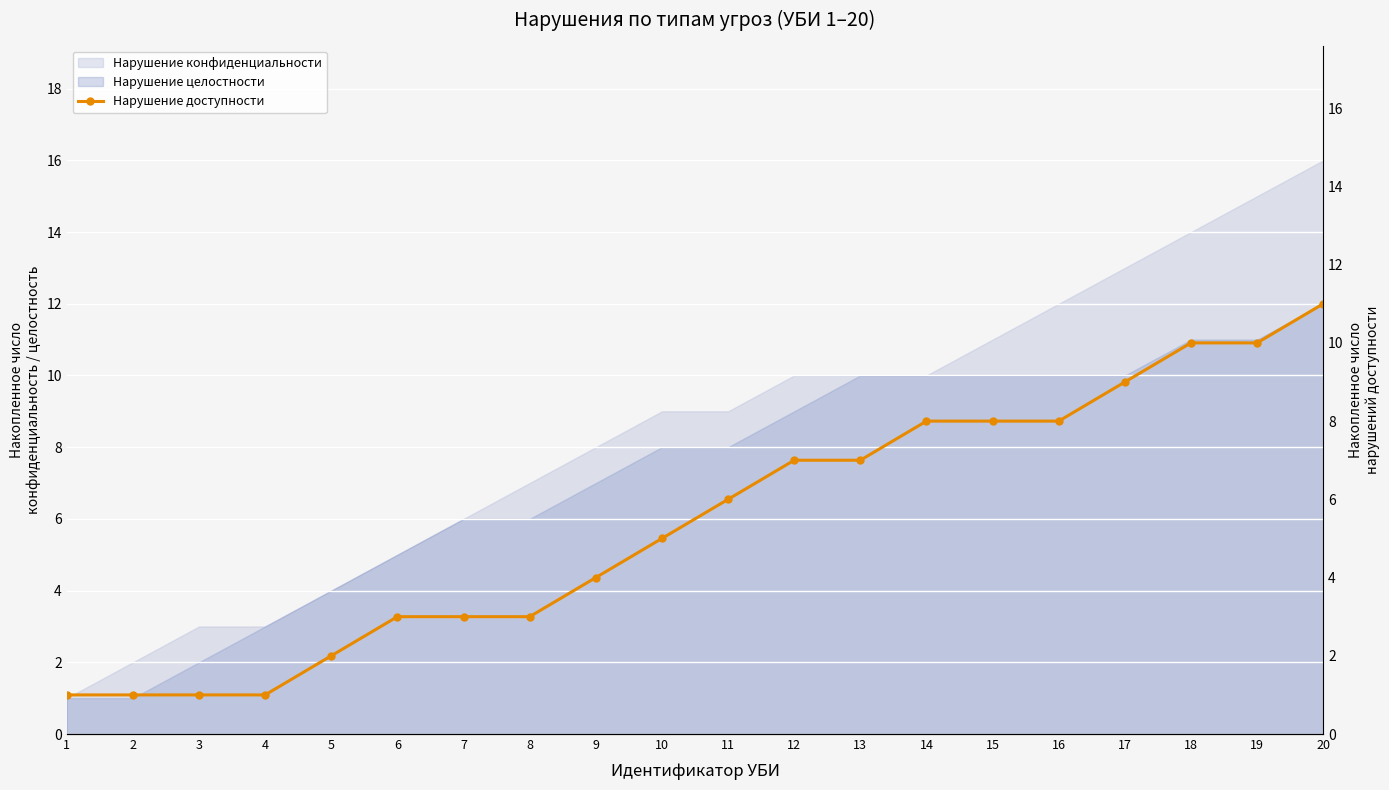

What is the sum of the values at 17 and 6?

12